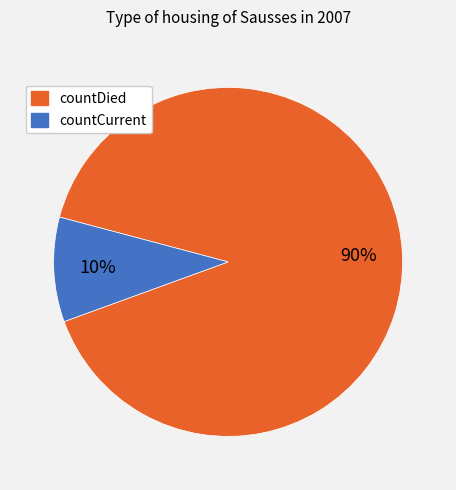

To the nearest percent, what is the combined percentage of countCurrent and countDied?

100%